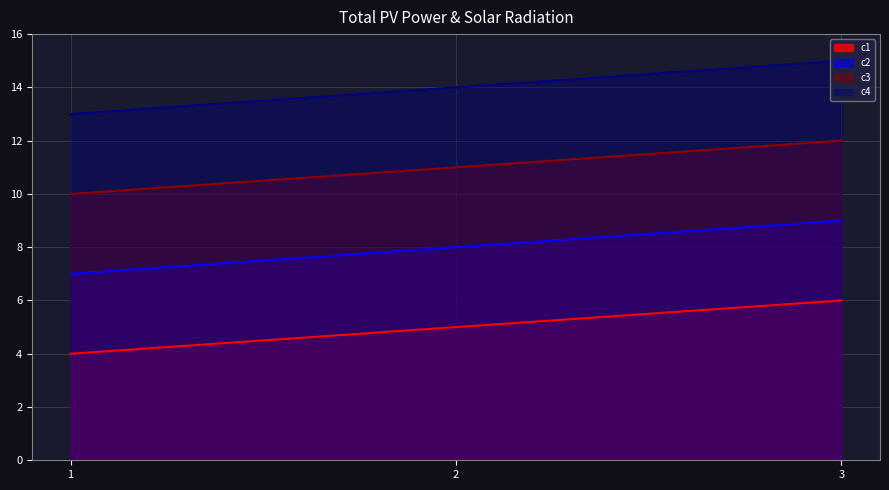

Count the c4 values in the range 13 to 15.

3